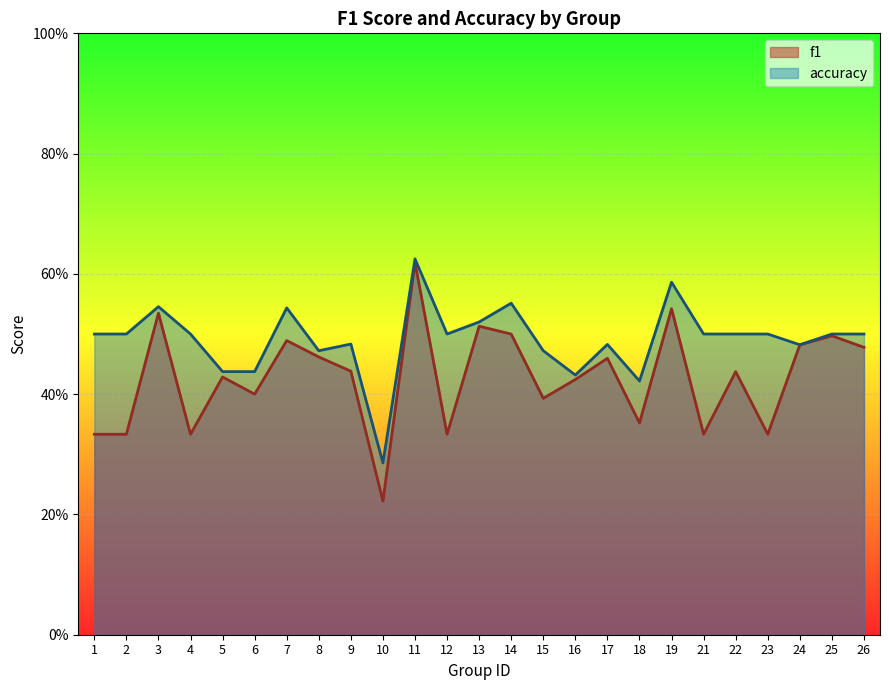

What is the value of the accuracy point at the 13th from the left?

0.5